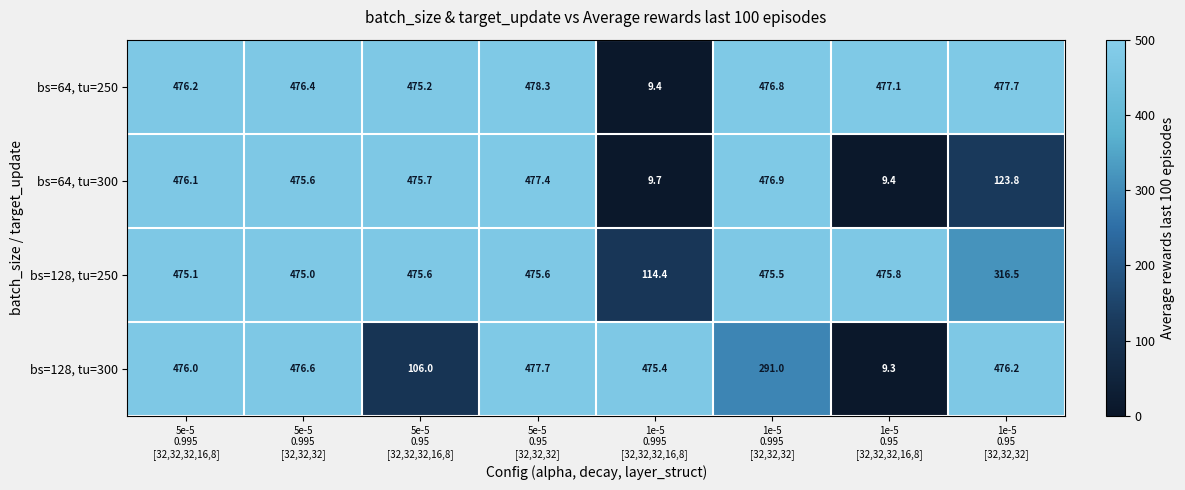

At how many categories does at least one series exceed 149?

8